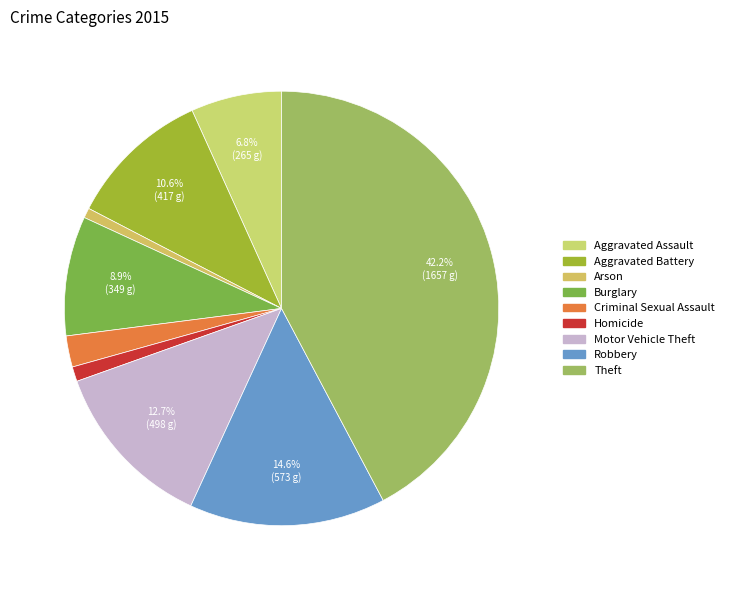

How many slices are in this pie chart?

9